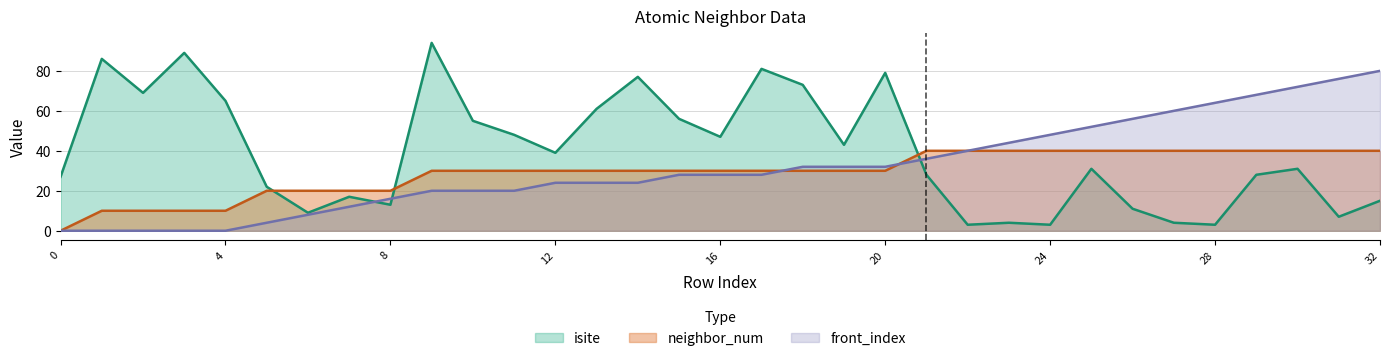

Where do front_index and isite first cross each other?

7 and 8